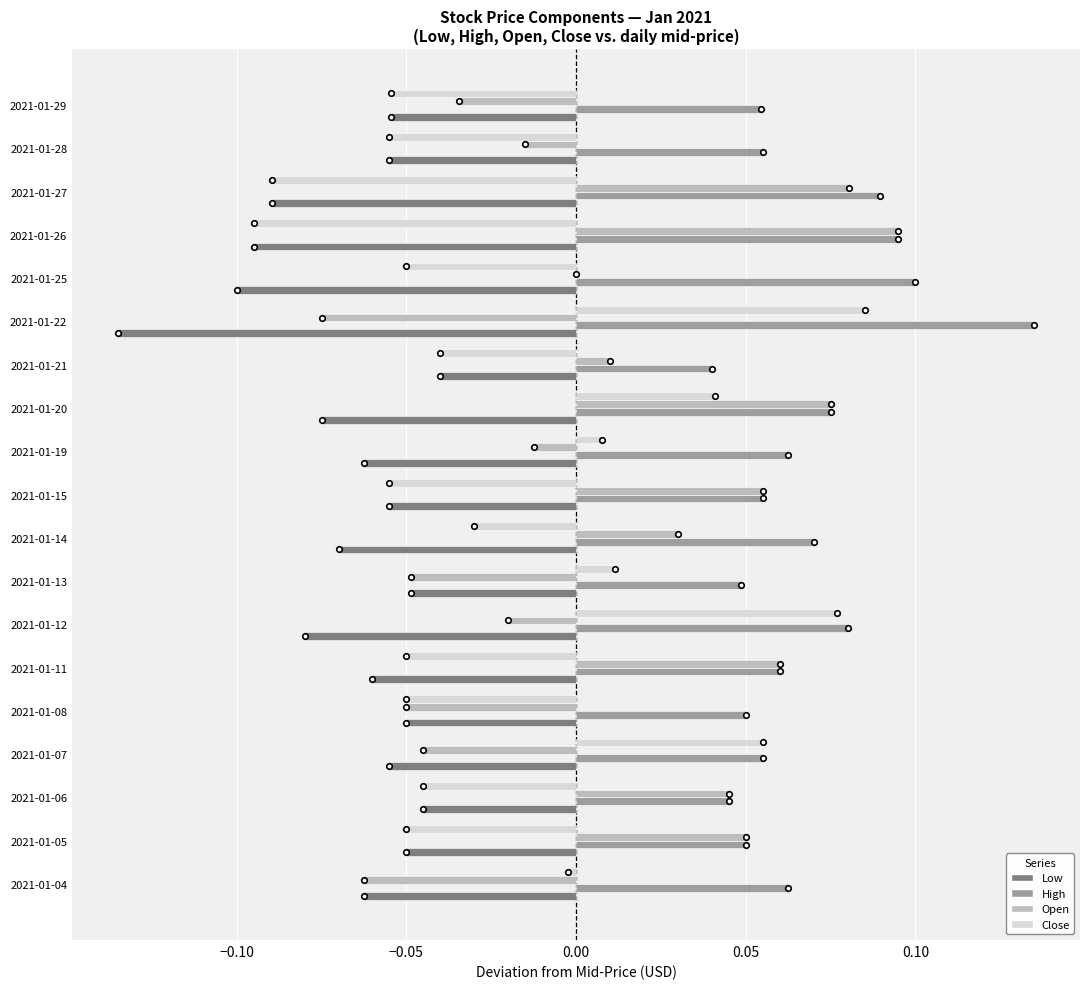

The value of Low at 2021-01-12 is -0.1. True or false?

True